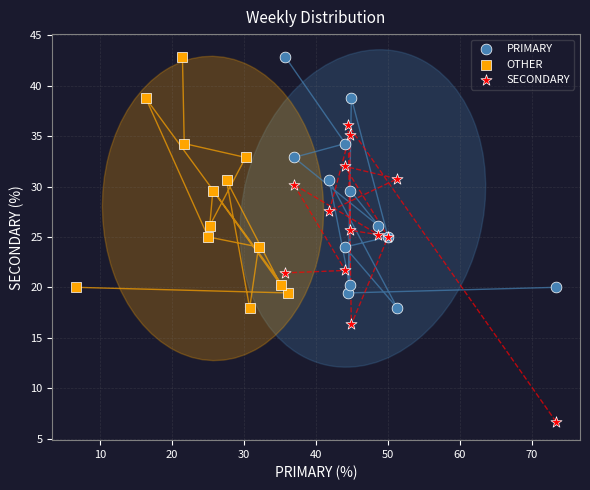

Which series reaches the minimum Y coordinate?

SECONDARY